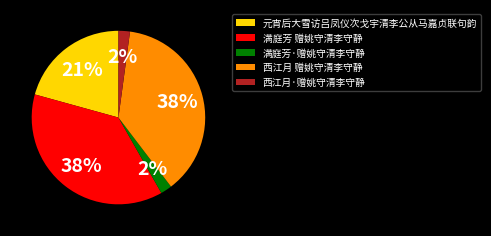

Is the sum of 西江月 赠姚守清李守静 and 西江月·赠姚守清李守静 greater than half?

No